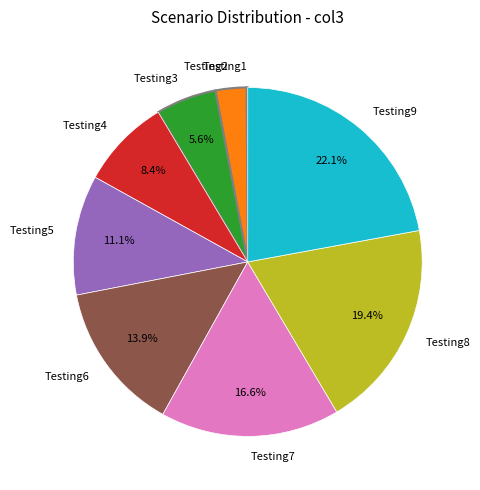

To the nearest percent, what is the average slice percentage?

11%